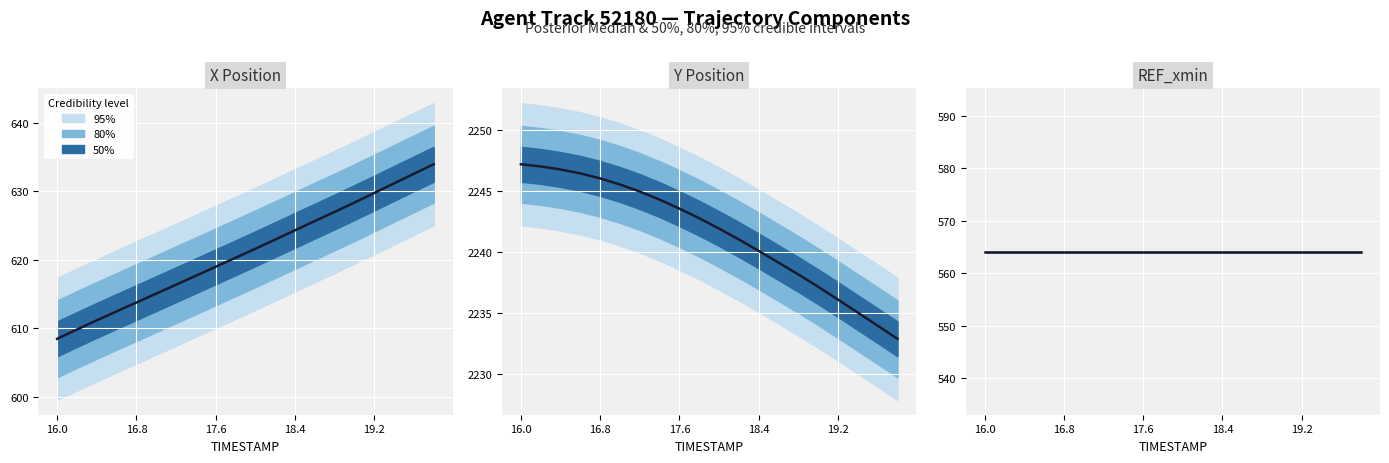

Which has a higher value, 16.4 or 17.2?

17.2